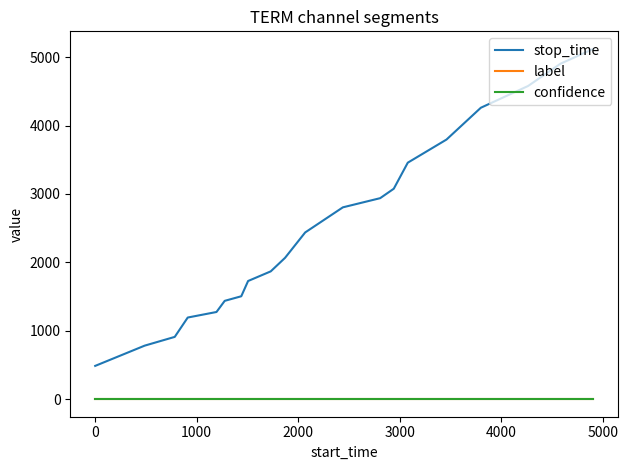

True or false: label and stop_time intersect in this chart.

False